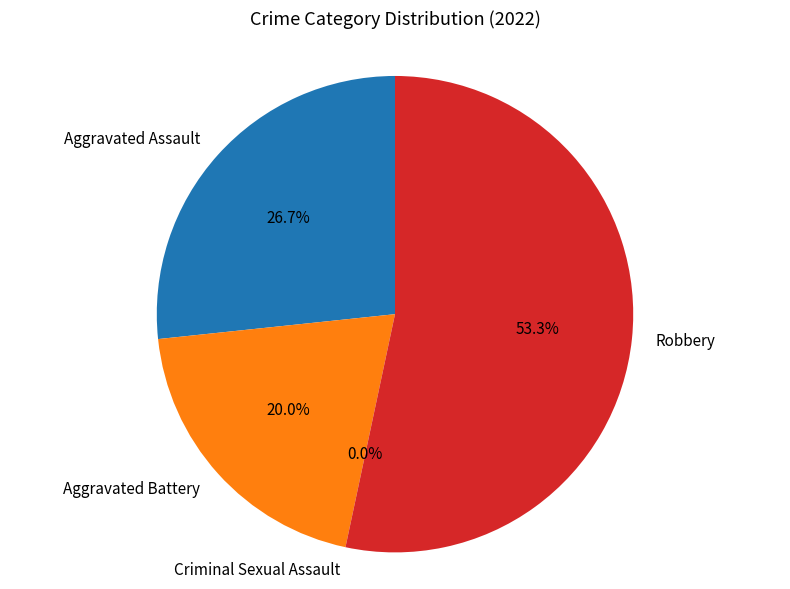

To the nearest percent, what is the difference between the largest and smallest slice percentages?

53%